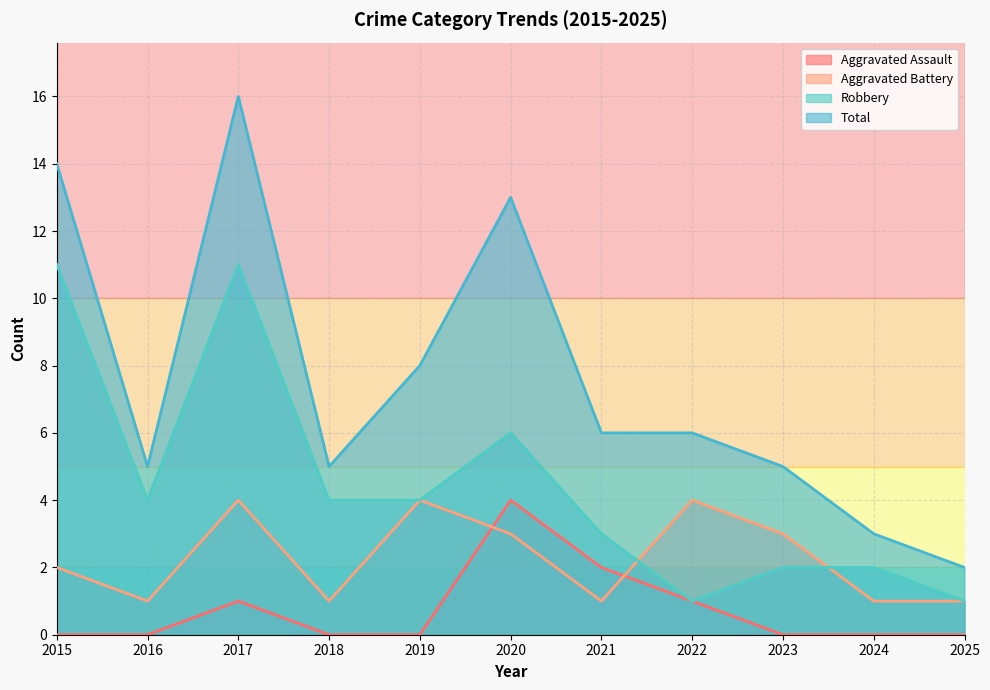

Does the chart have visible grid lines?

Yes